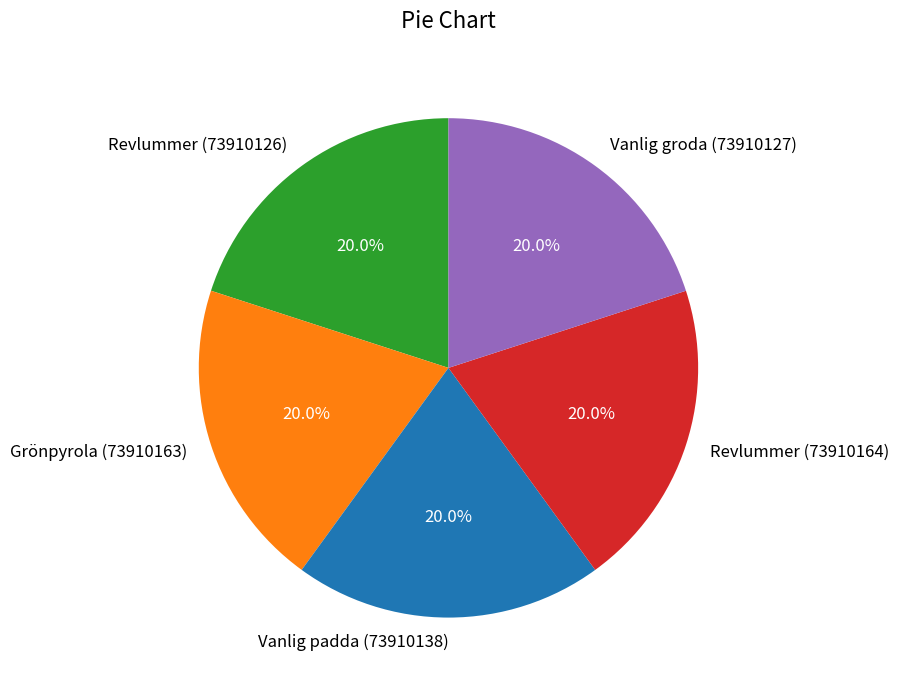

Combined, what portion of the pie is Revlummer (73910164) and Vanlig padda (73910138)?

40.0%